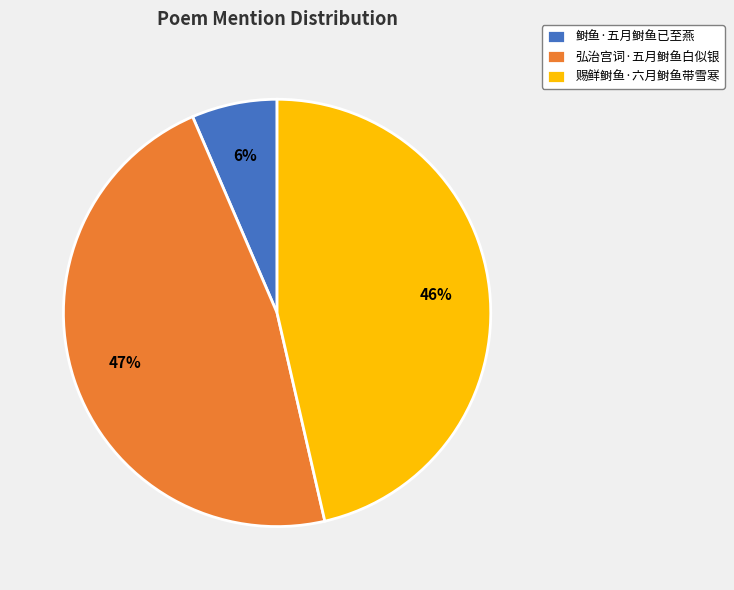

Approximately how many times larger is the value at 鲥鱼·五月鲥鱼已至燕 compared to 赐鲜鲥鱼·六月鲥鱼带雪寒?

0.1